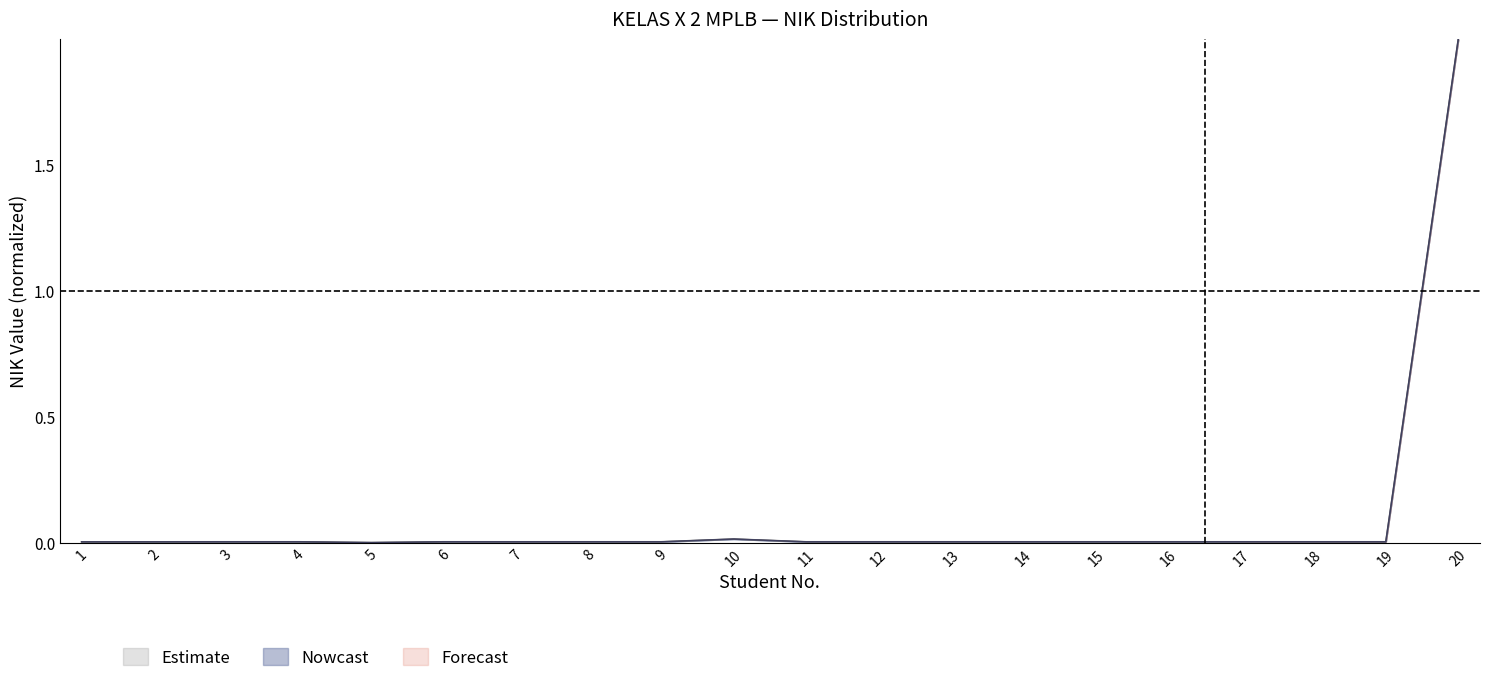

Is it true that Estimate upper equals 0.0 at 13?

False